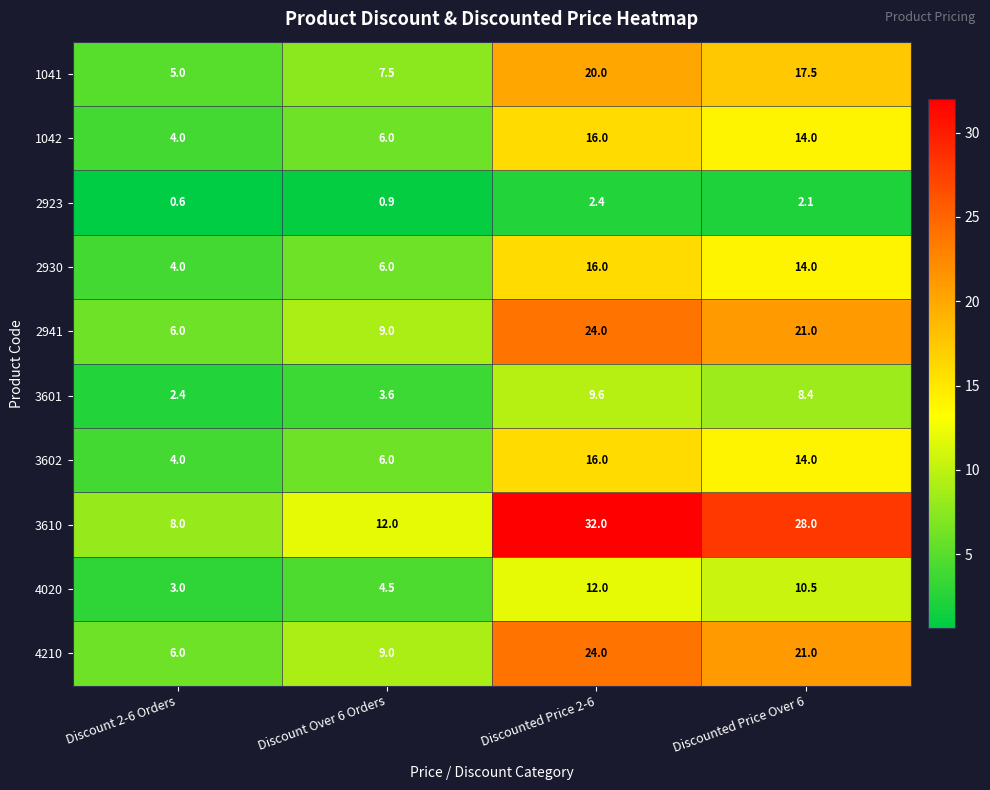

At which label is 1041 closest to 12?

Discount Over 6 Orders